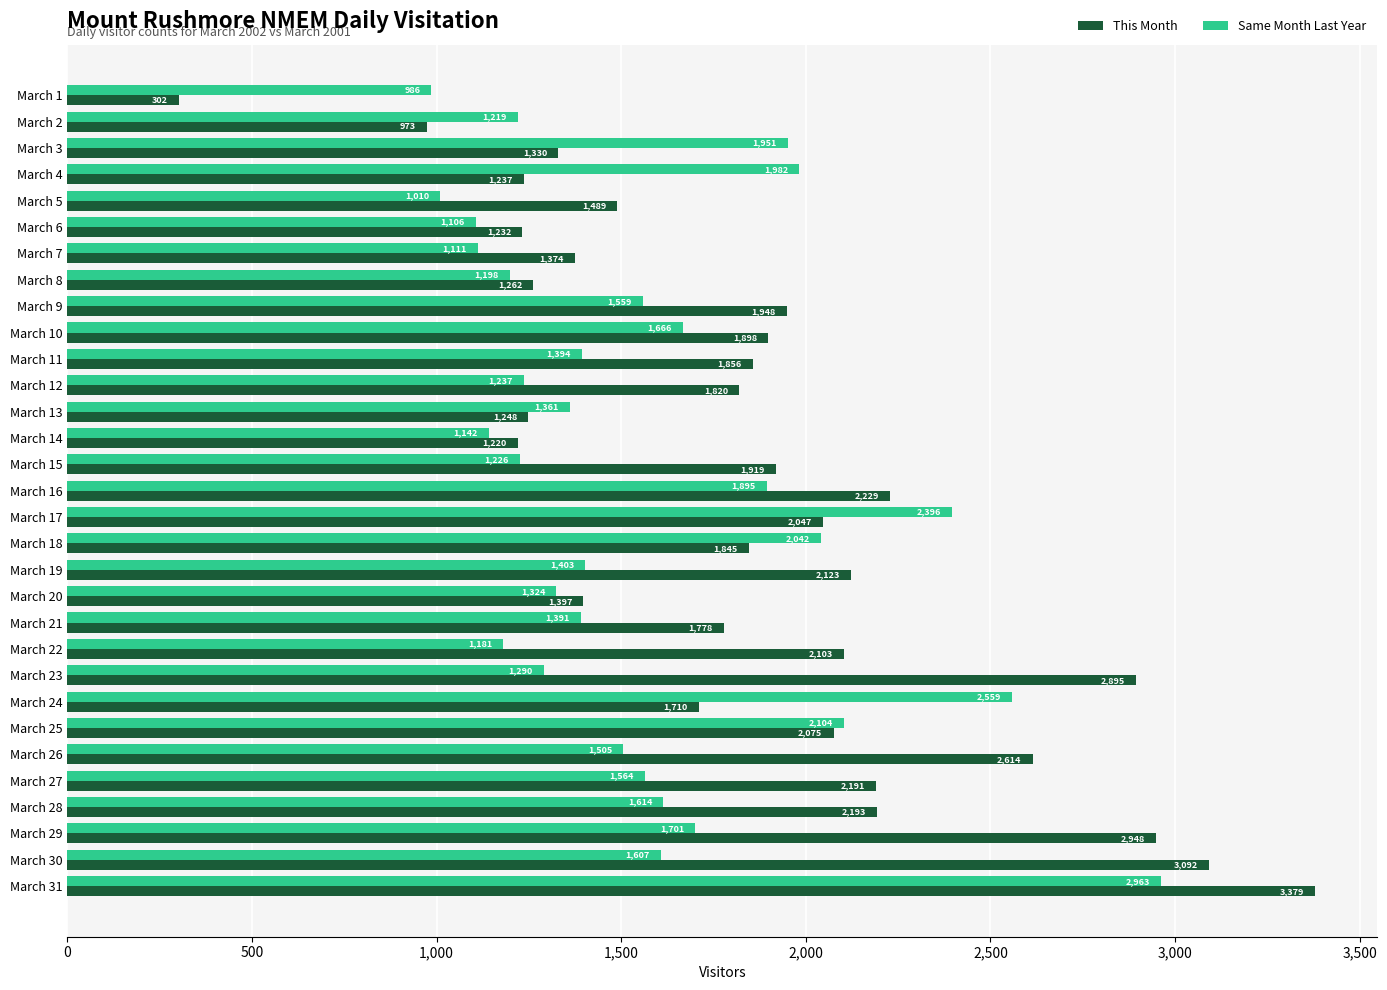

What are all the series names shown in the legend?

This Month, Same Month Last Year